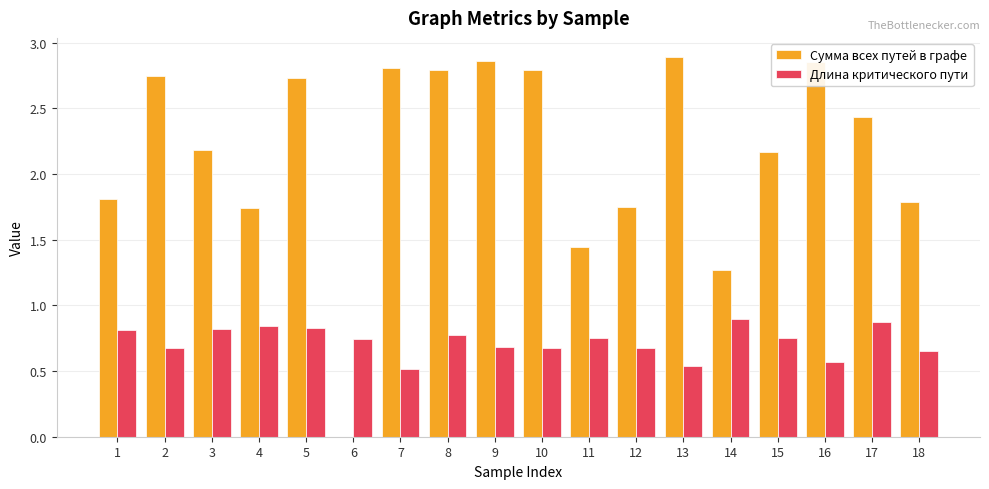

How many distinct data groups are displayed?

2